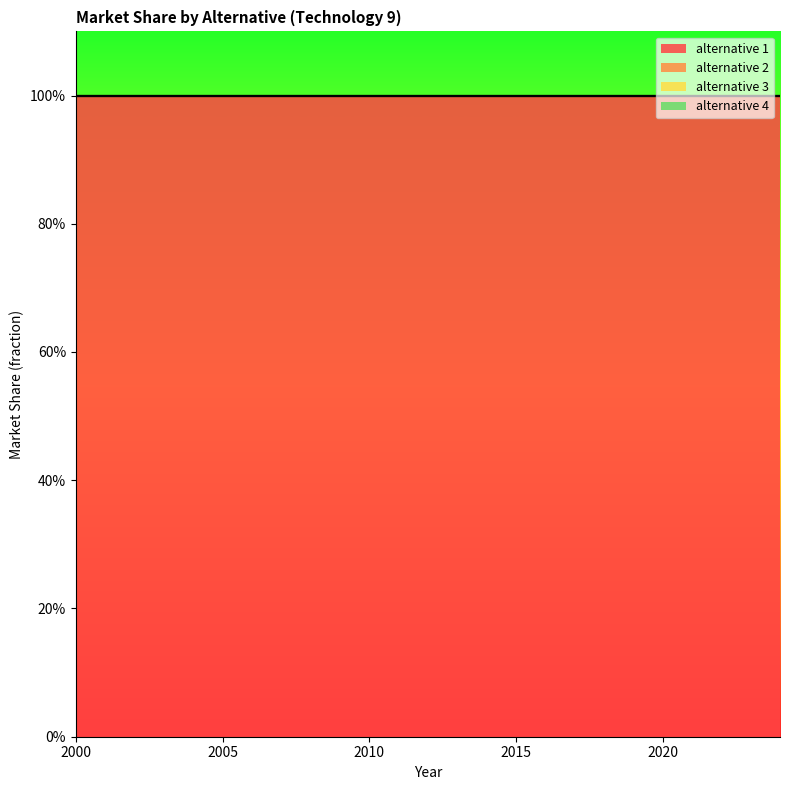

How many data points does each series have?

25